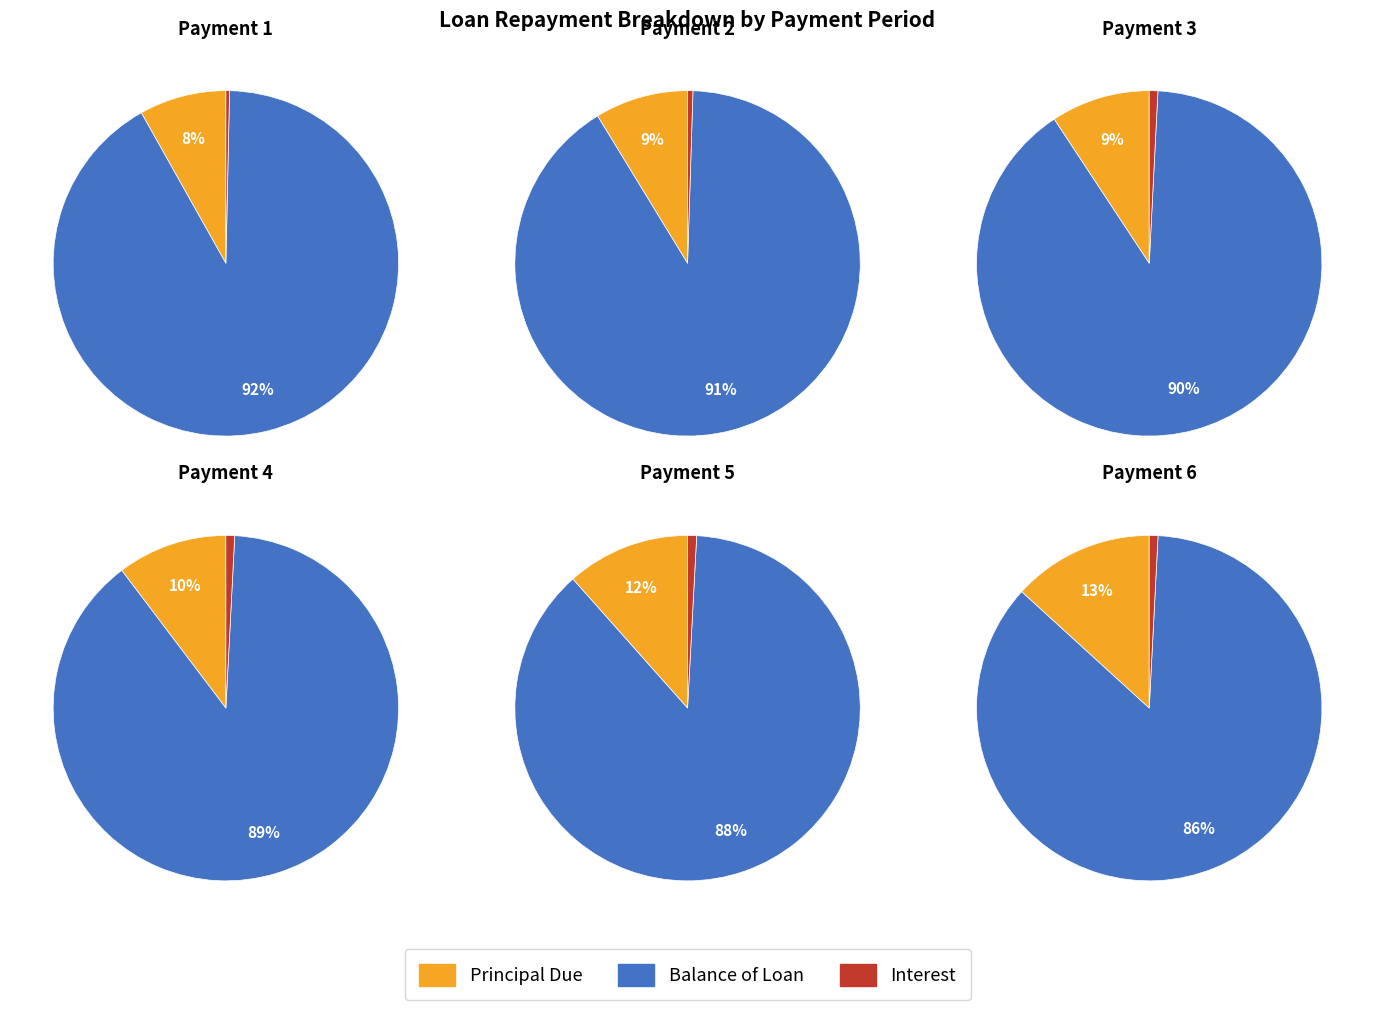

Which has a higher value, 4 or 10?

4